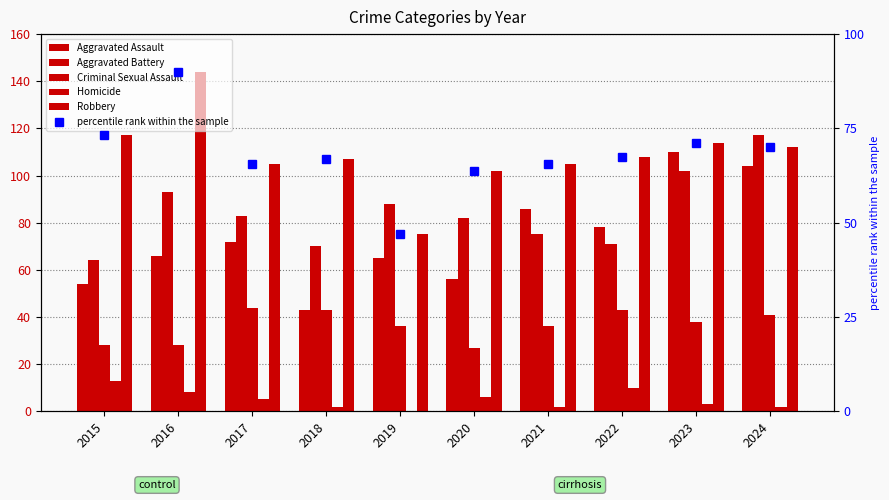

Reading left to right, list all the values displayed in this chart.

Aggravated Assault: 54.0	66.0	72.0	43.0	65.0	56.0	86.0	78.0	110.0	104.0
Aggravated Battery: 64.0	93.0	83.0	70.0	88.0	82.0	75.0	71.0	102.0	117.0
Criminal Sexual Assault: 28.0	28.0	44.0	43.0	36.0	27.0	36.0	43.0	38.0	41.0
Homicide: 13.0	8.0	5.0	2.0	0.0	6.0	2.0	10.0	3.0	2.0
Robbery: 117.0	144.0	105.0	107.0	75.0	102.0	105.0	108.0	114.0	112.0
percentile rank within the sample: 73.1	90.0	65.6	66.9	46.9	63.7	65.6	67.5	71.2	70.0